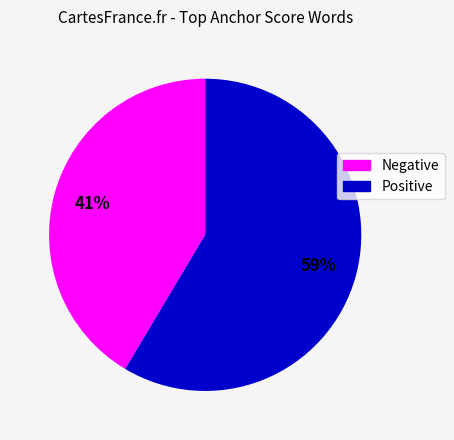

Which slice represents more than half of the pie?

Positive